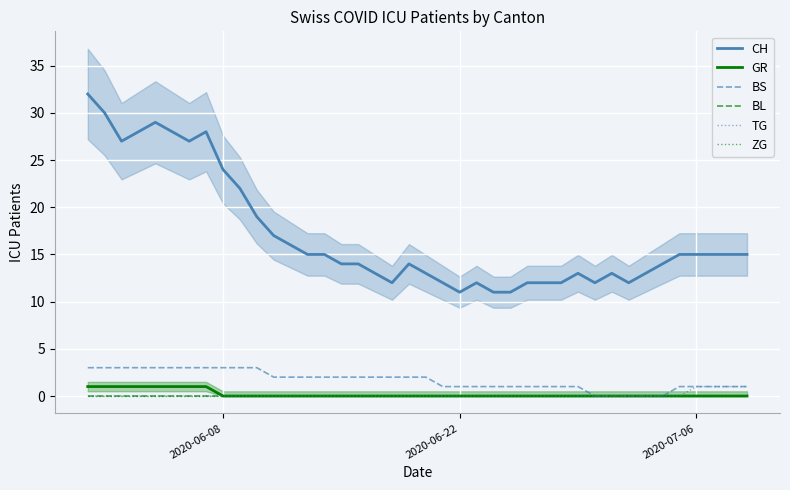

At which label does TG reach its minimum?

2020-06-08